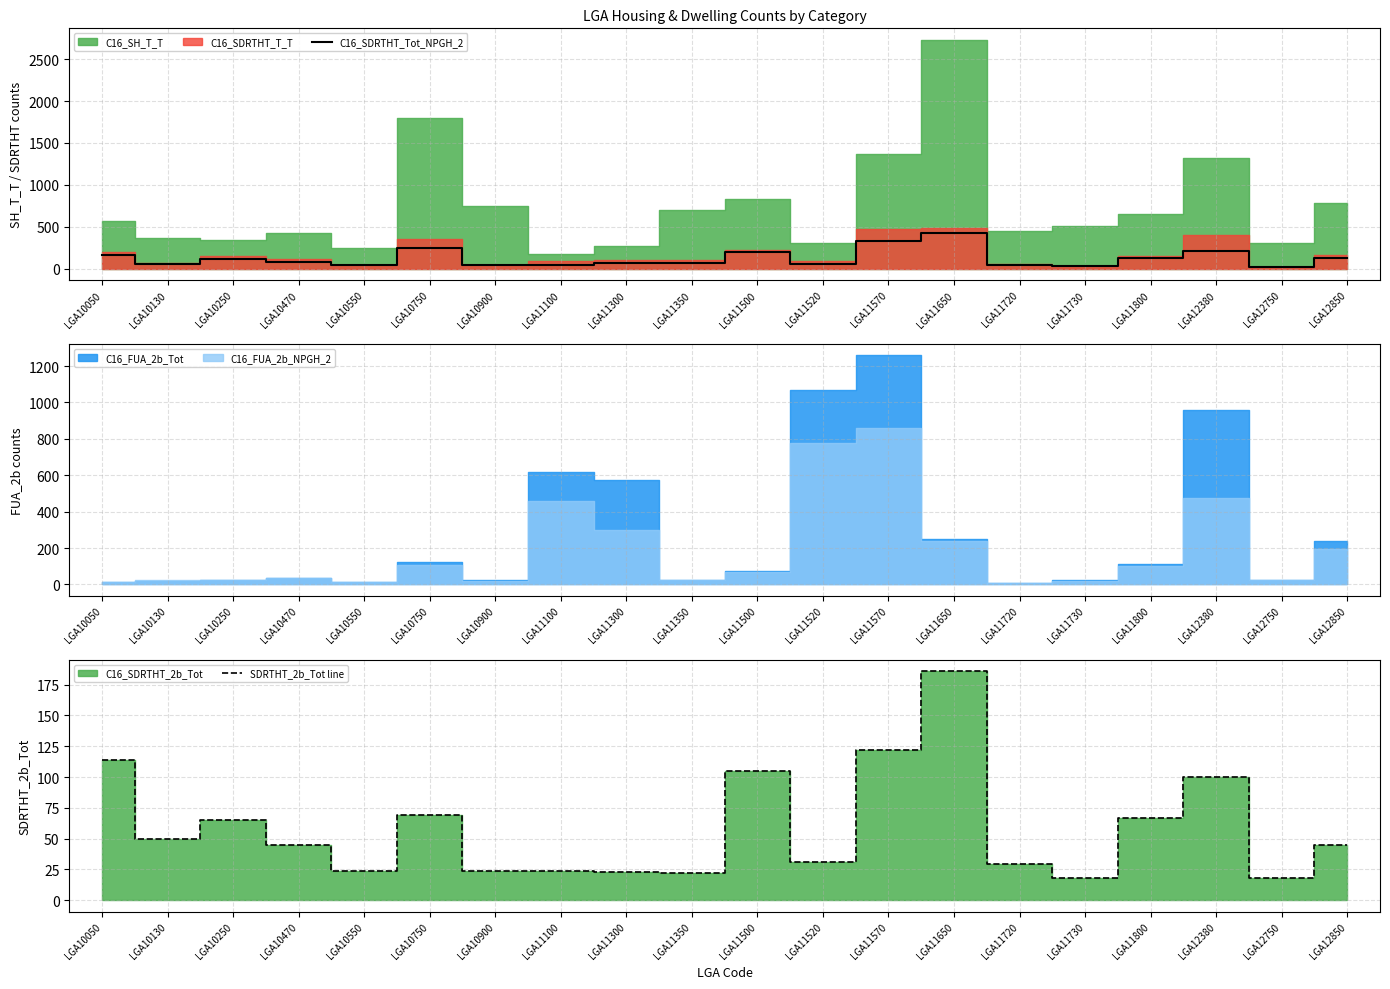

What is the total value across all series at LGA10470?

126